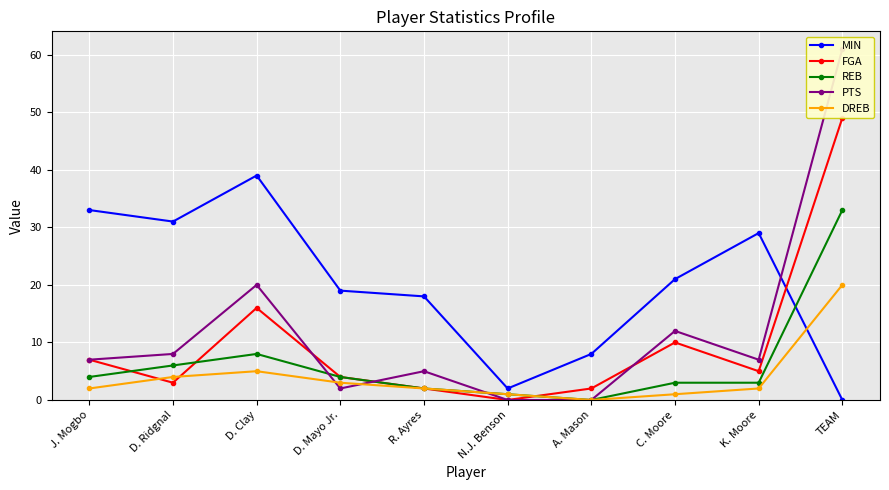

Which category has the lowest value in the REB series?

A. Mason